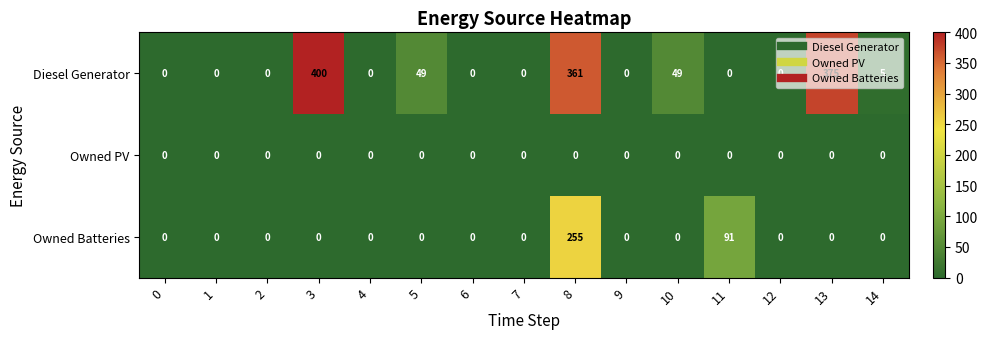

What is the difference between the maximum and minimum values in the Owned Batteries series?

255